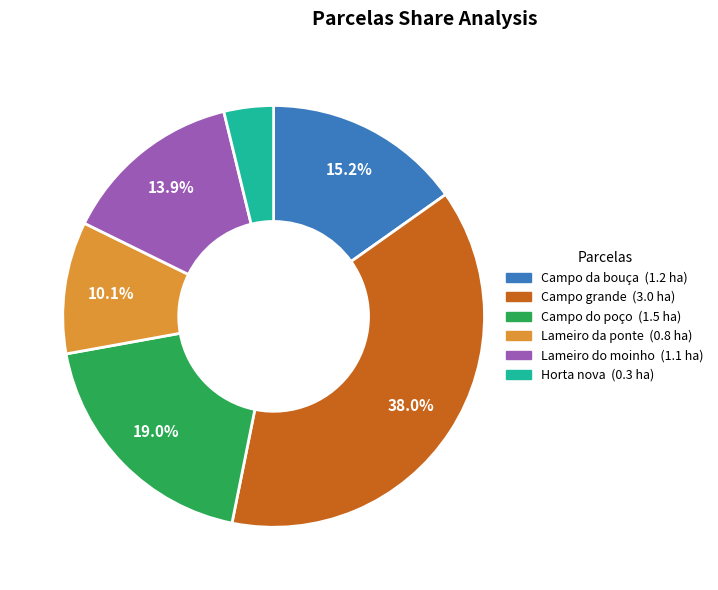

To the nearest percent, what percentage of the pie is Lameiro da ponte?

10%